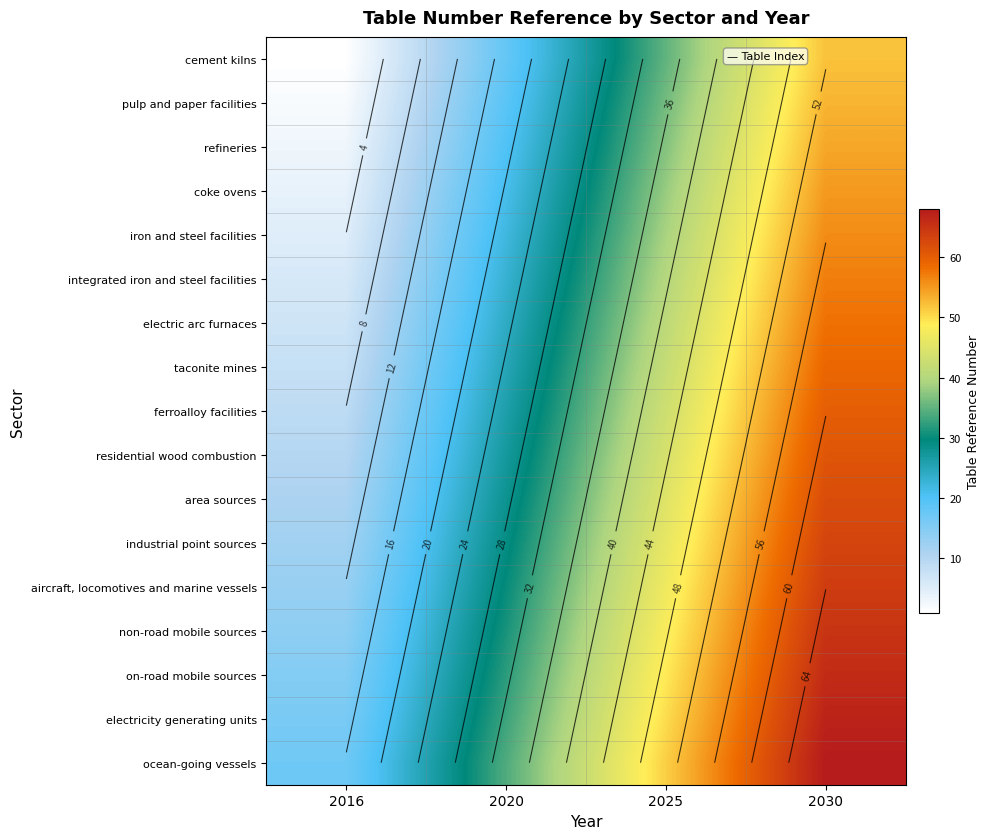

What is the spread (max minus min) of values at 2025?

16